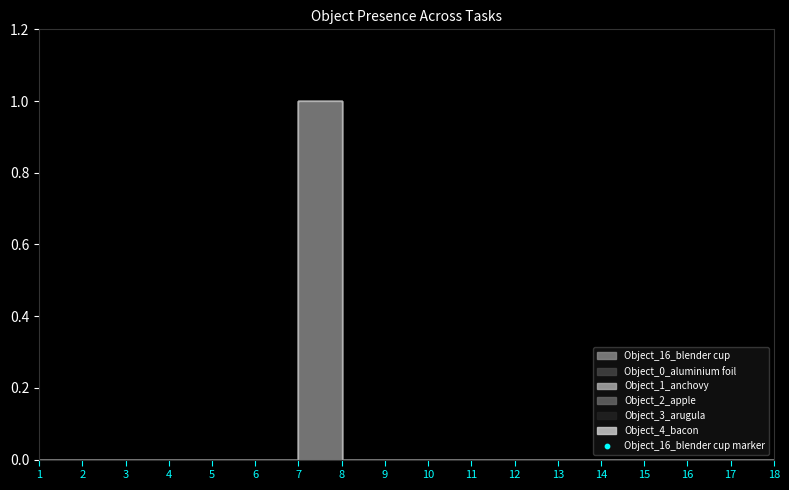

Which series has the largest Y range (max minus min)?

Object_16_blender cup